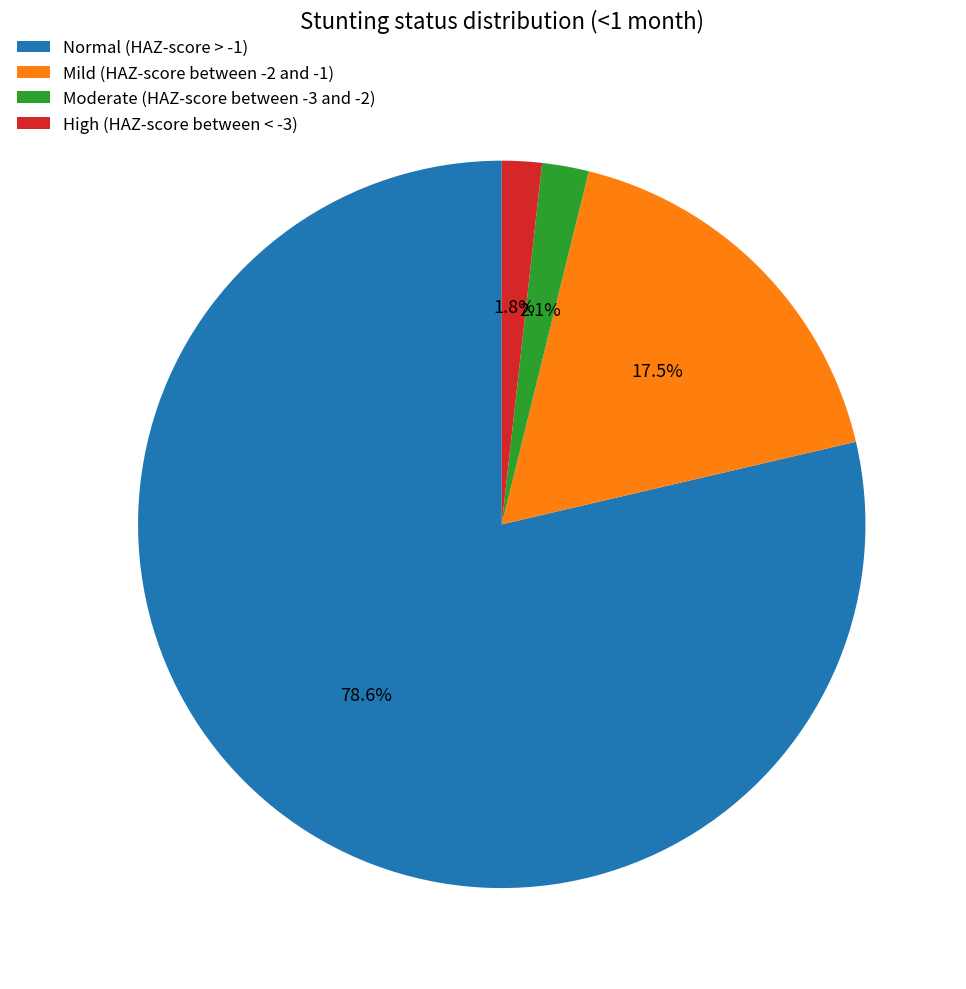

Count the number of slices in the pie.

4